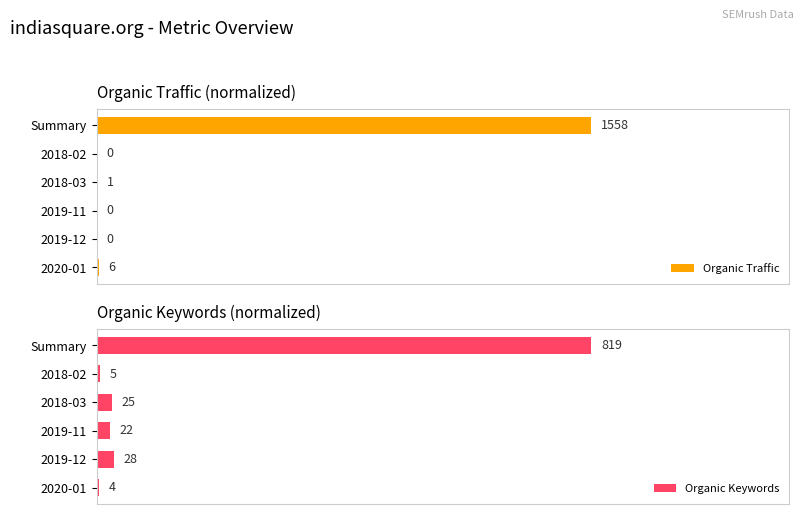

Which series has the widest spread of values?

Organic Traffic